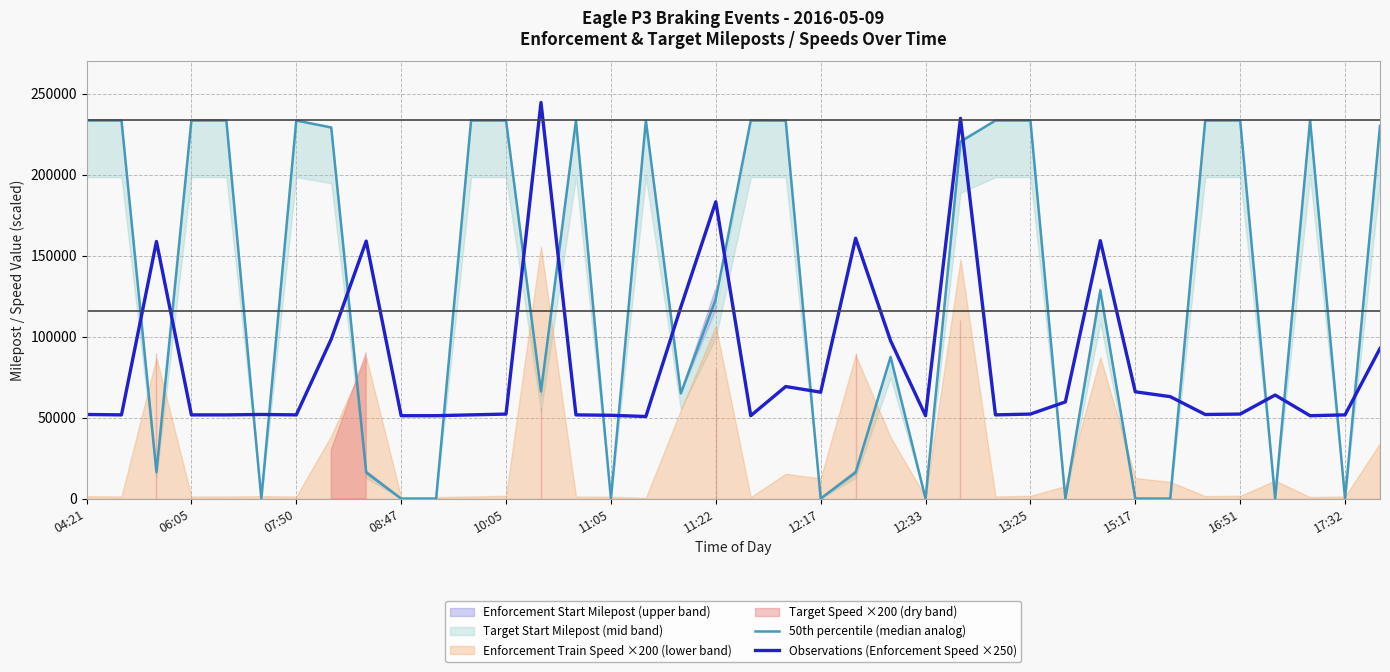

Does the chart display data point markers on the line(s)?

No